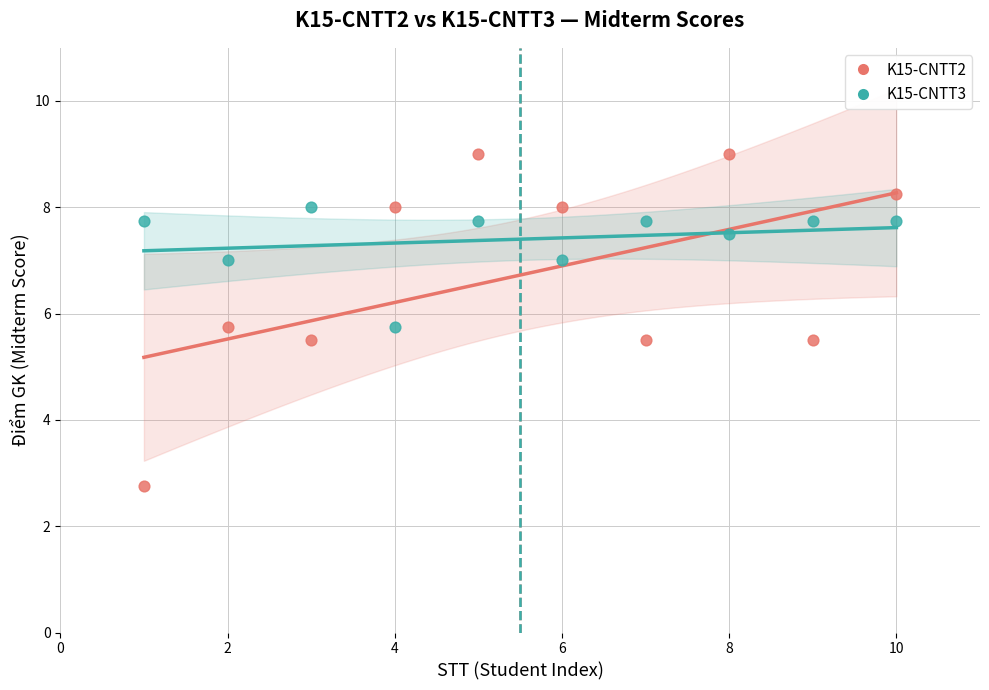

What is the X range (max minus min) for the scatter plot?

9.0